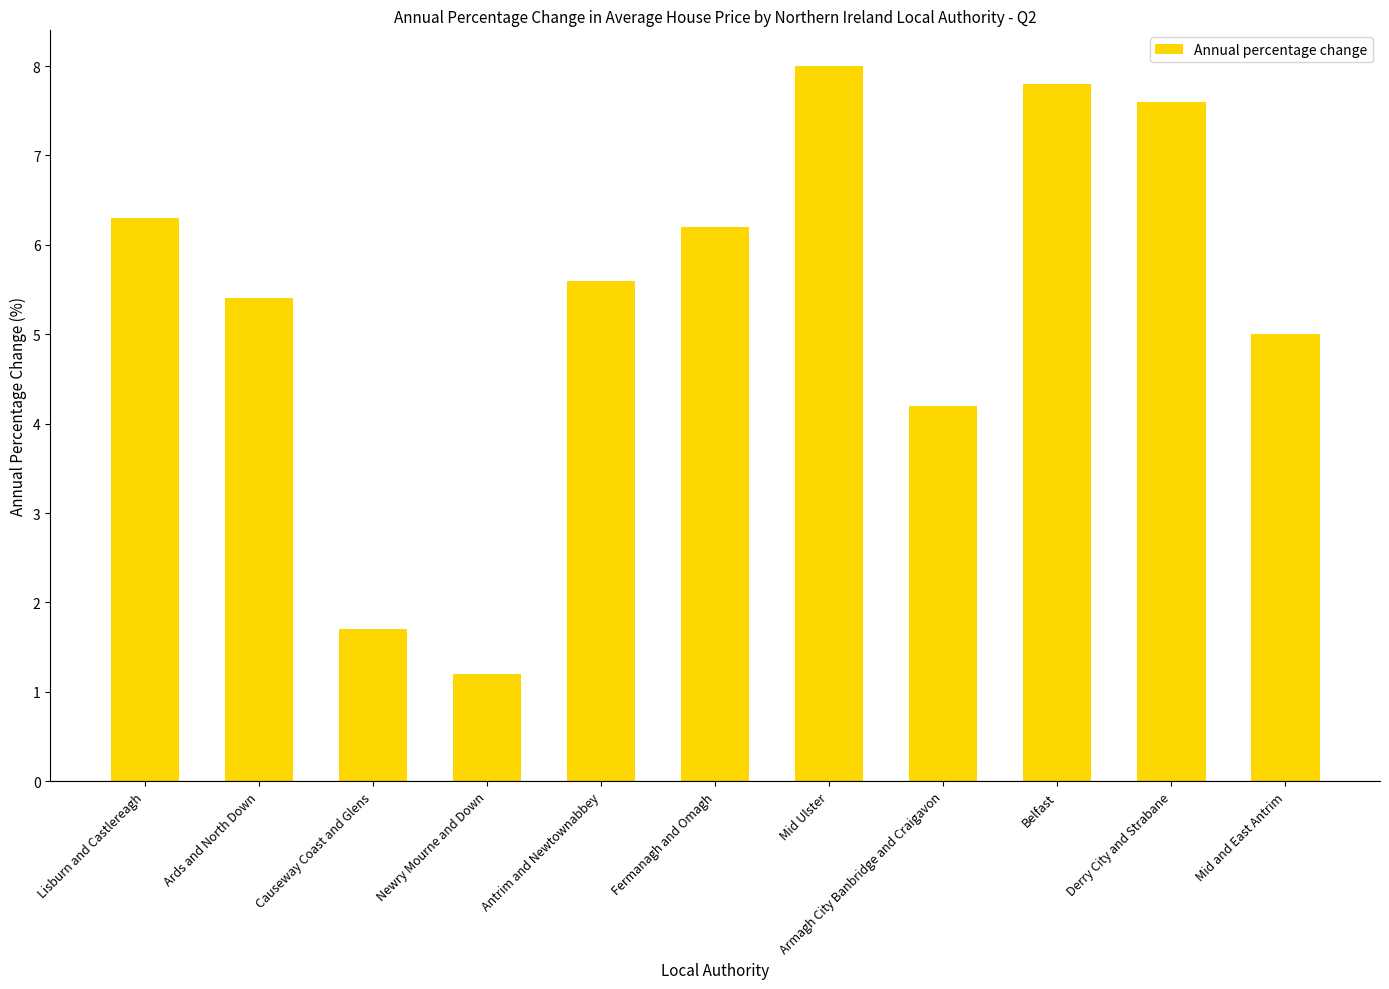

Which label corresponds to the largest value in the chart?

Mid Ulster